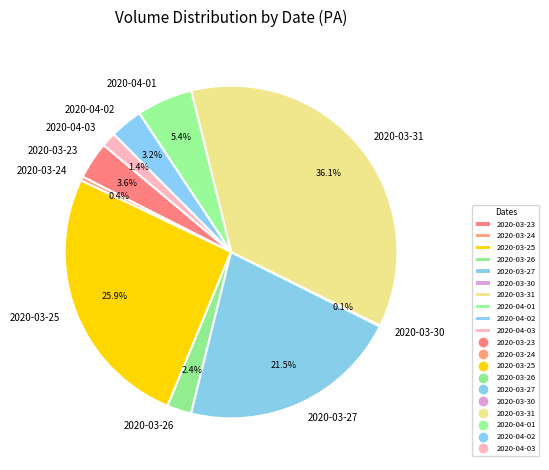

Is it true that 2020-03-26 is 2% of the pie?

True